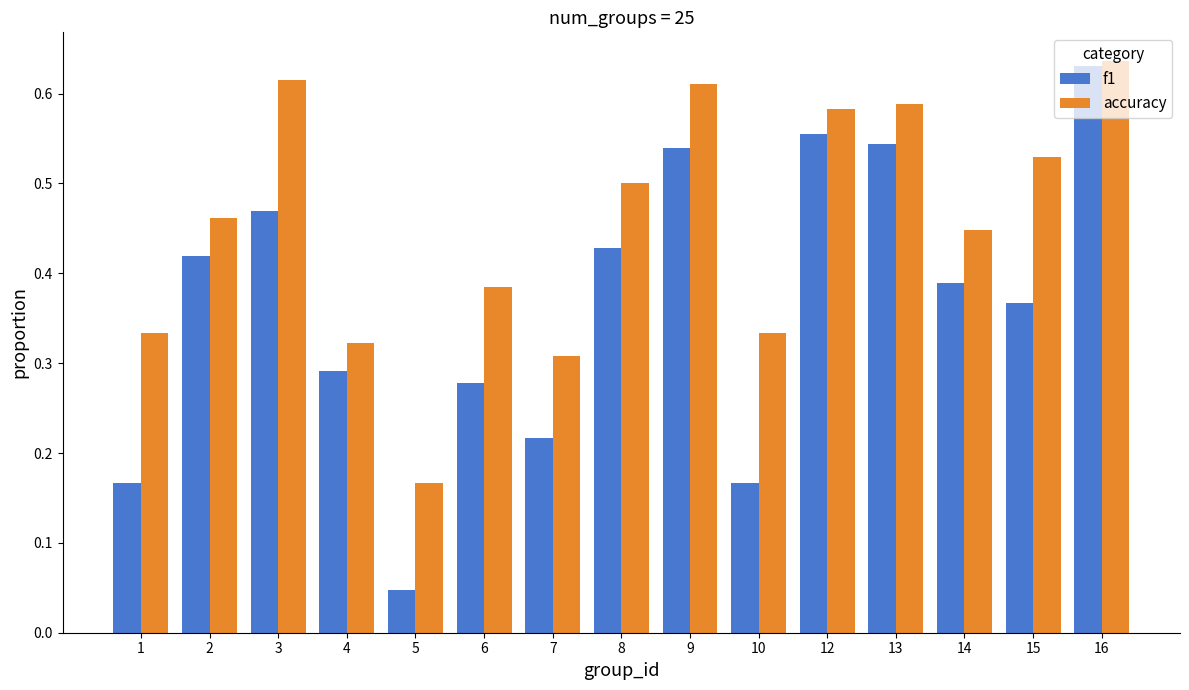

The value of f1 at 3 is 0.5. True or false?

True